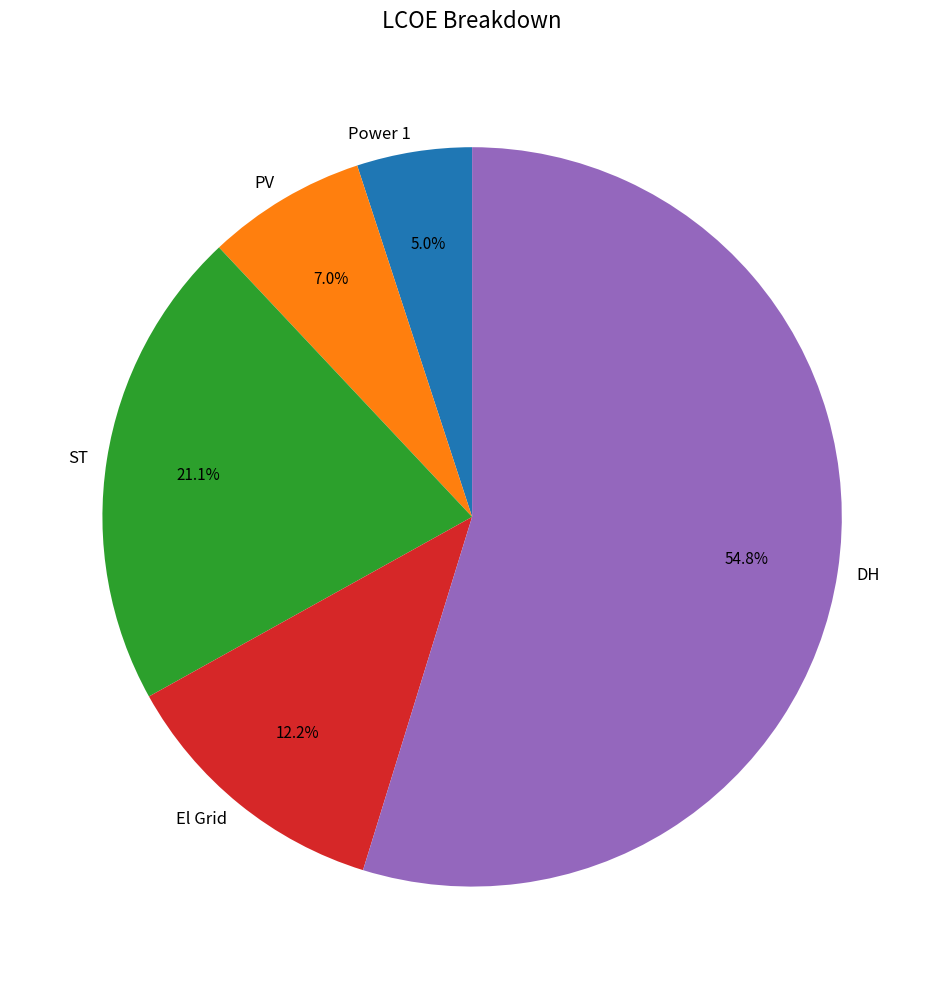

How much of the chart is everything except Power 1?

95.0%